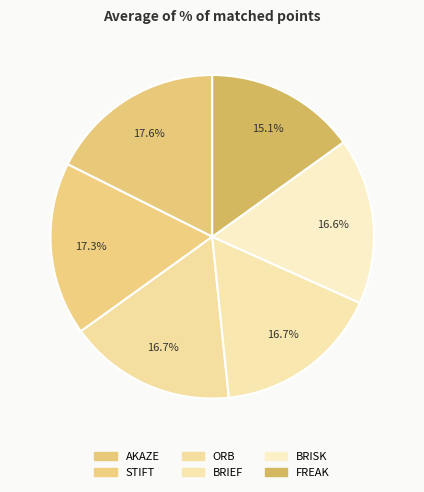

What is the smallest slice in the pie chart?

FREAK